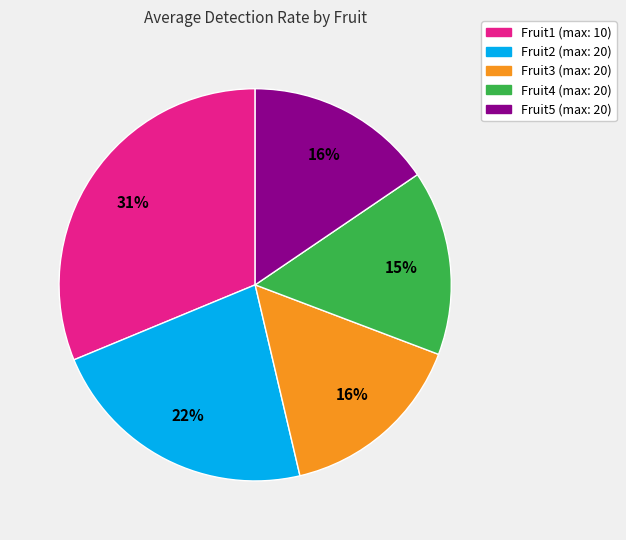

To the nearest percent, what portion does Fruit3 (max: 20) represent?

16%